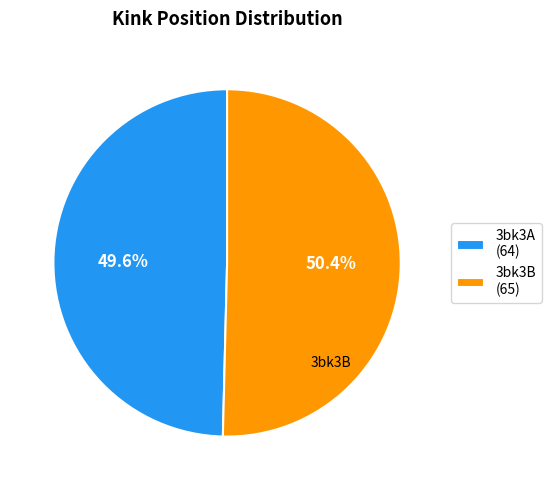

Is it true that 3bk3B is 56% of the pie?

False